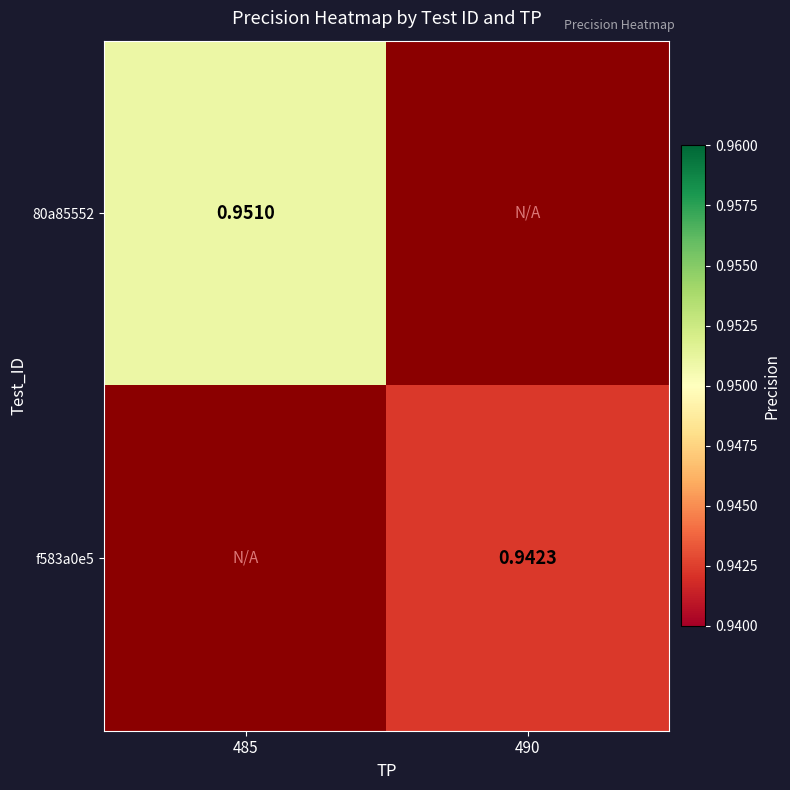

Rank the categories by f583a0e5 value from highest to lowest.

485, 490